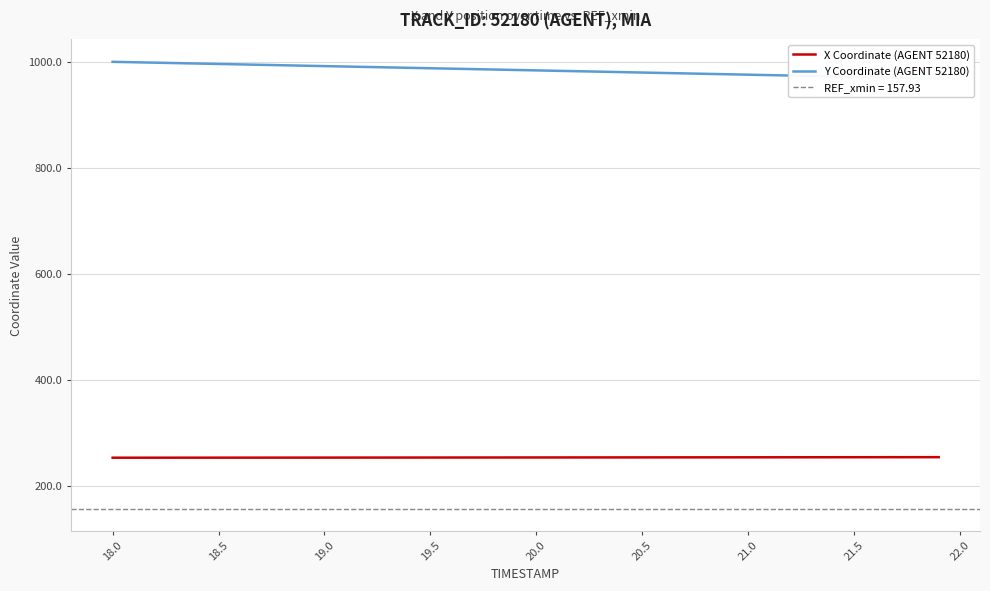

What is the maximum value for X Coordinate (AGENT 52180)?

254.9